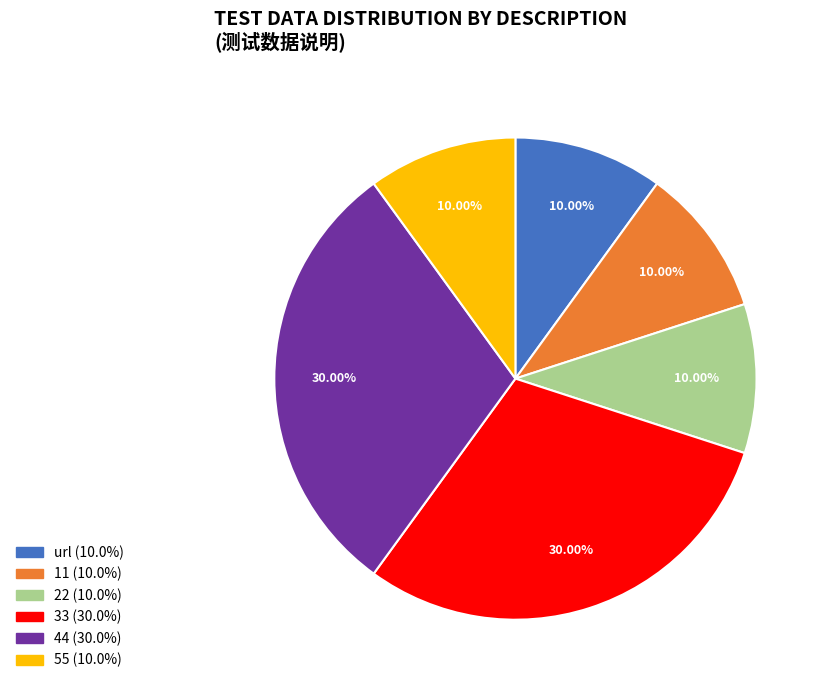

Is there any slice that represents more than half of the pie?

No